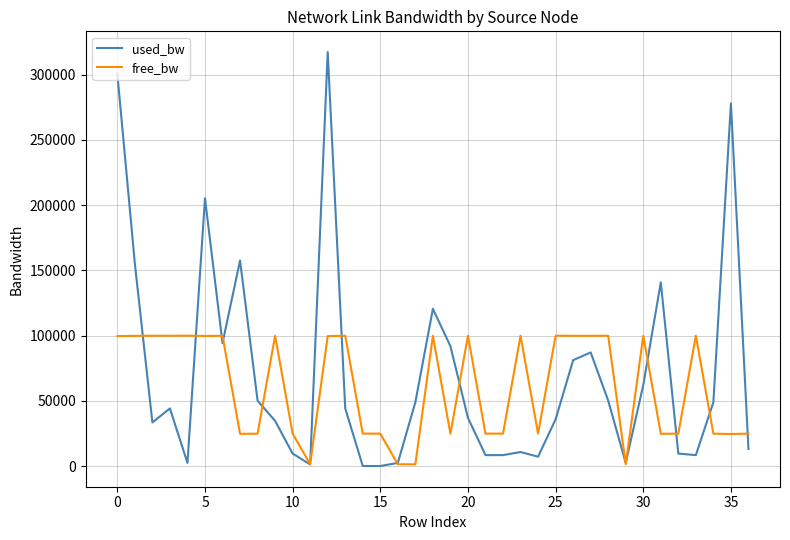

What is the maximum value shown in the chart?

317216.4